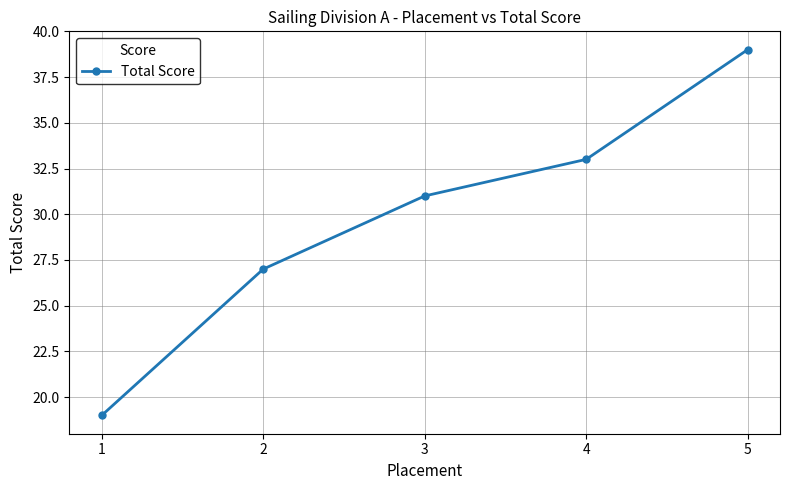

What is the change in value from 2 to 3?

+4